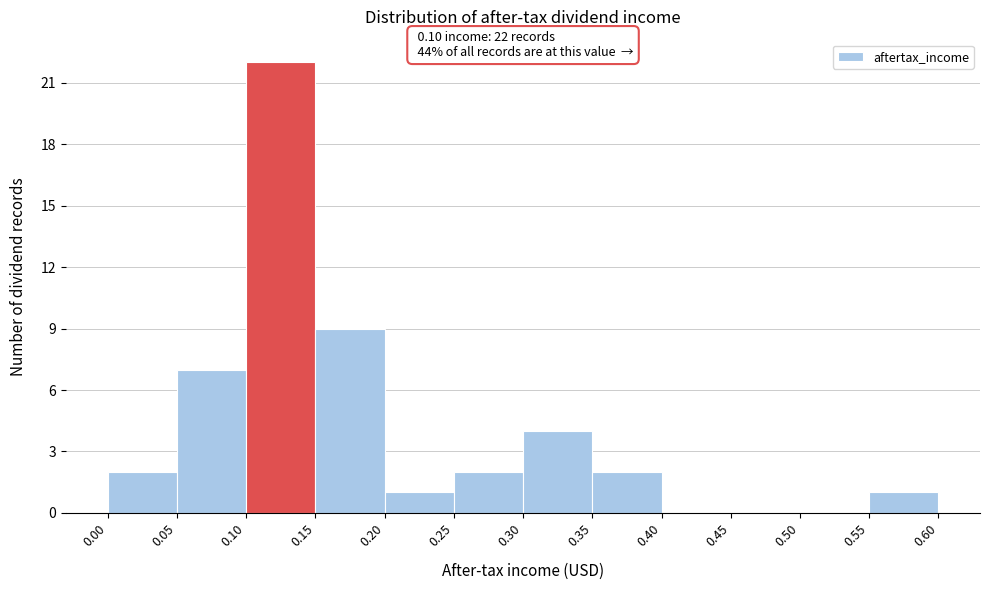

Which range on the x-axis has the tallest bar?

0.10 to 0.15